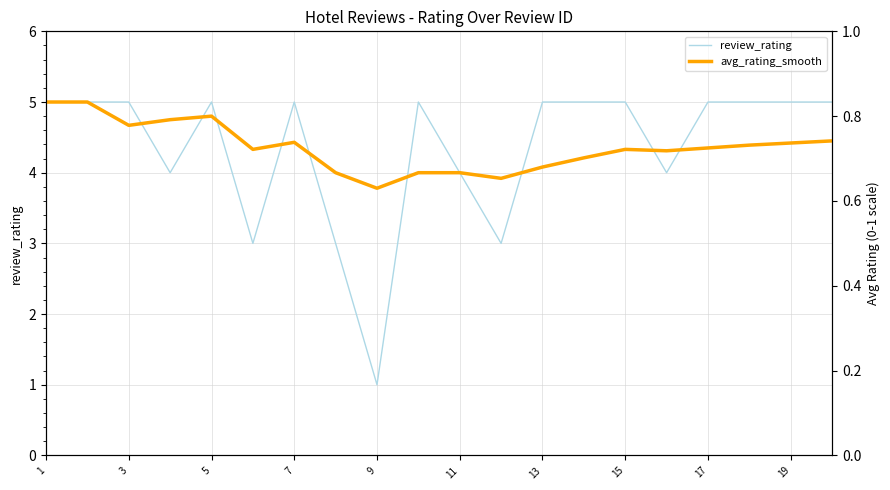

How many lines are shown in the chart?

2